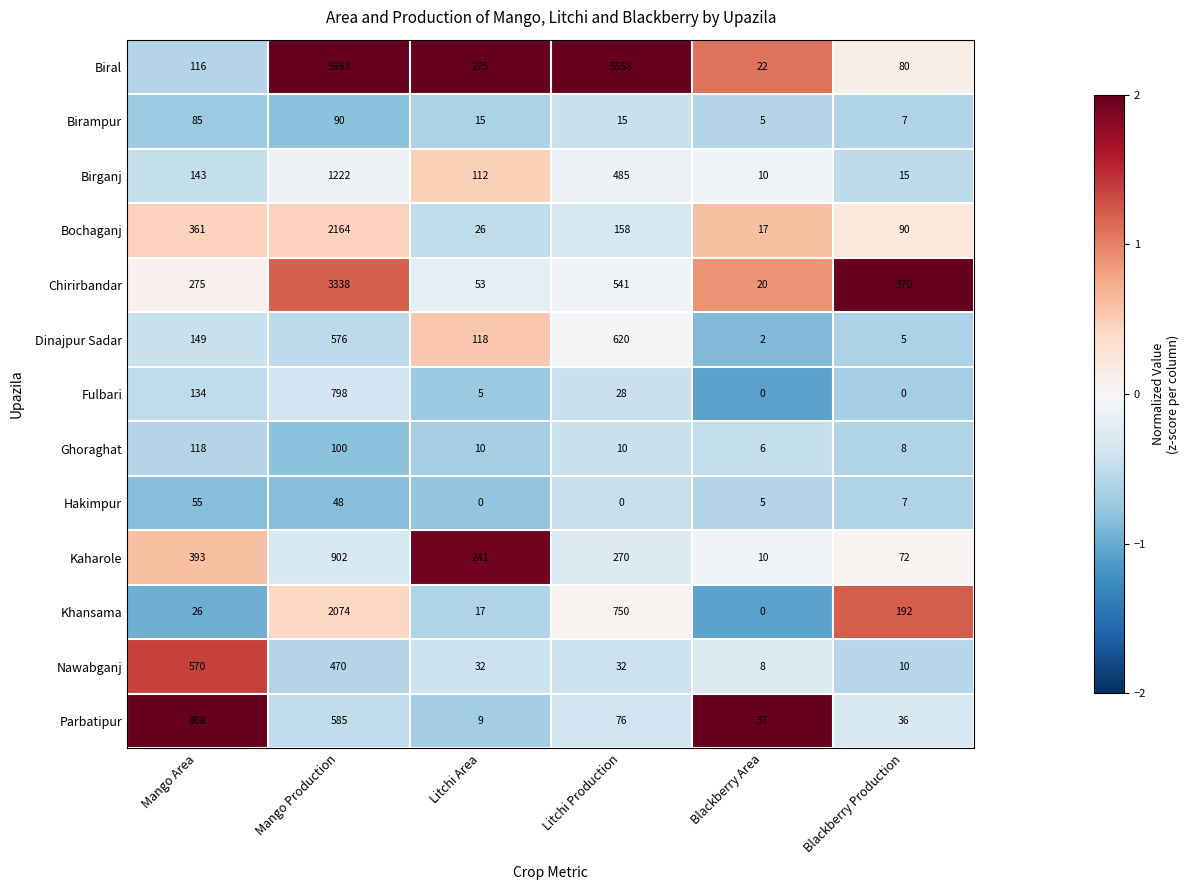

True or false: Nawabganj has a value of 12 at Litchi Area.

False